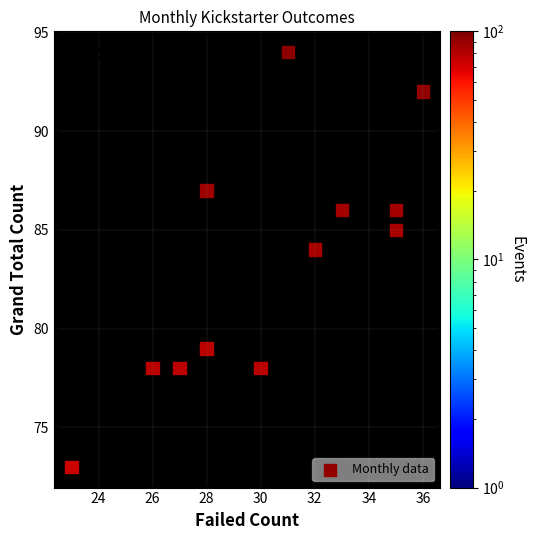

What is the range of Y values (max minus min)?

21